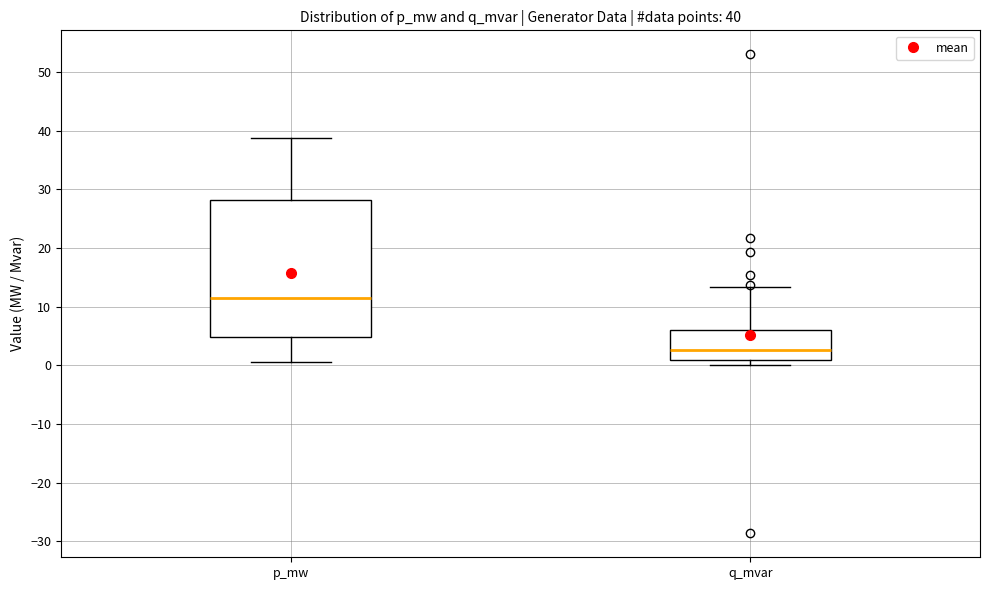

Which box has the lowest median line?

q_mvar